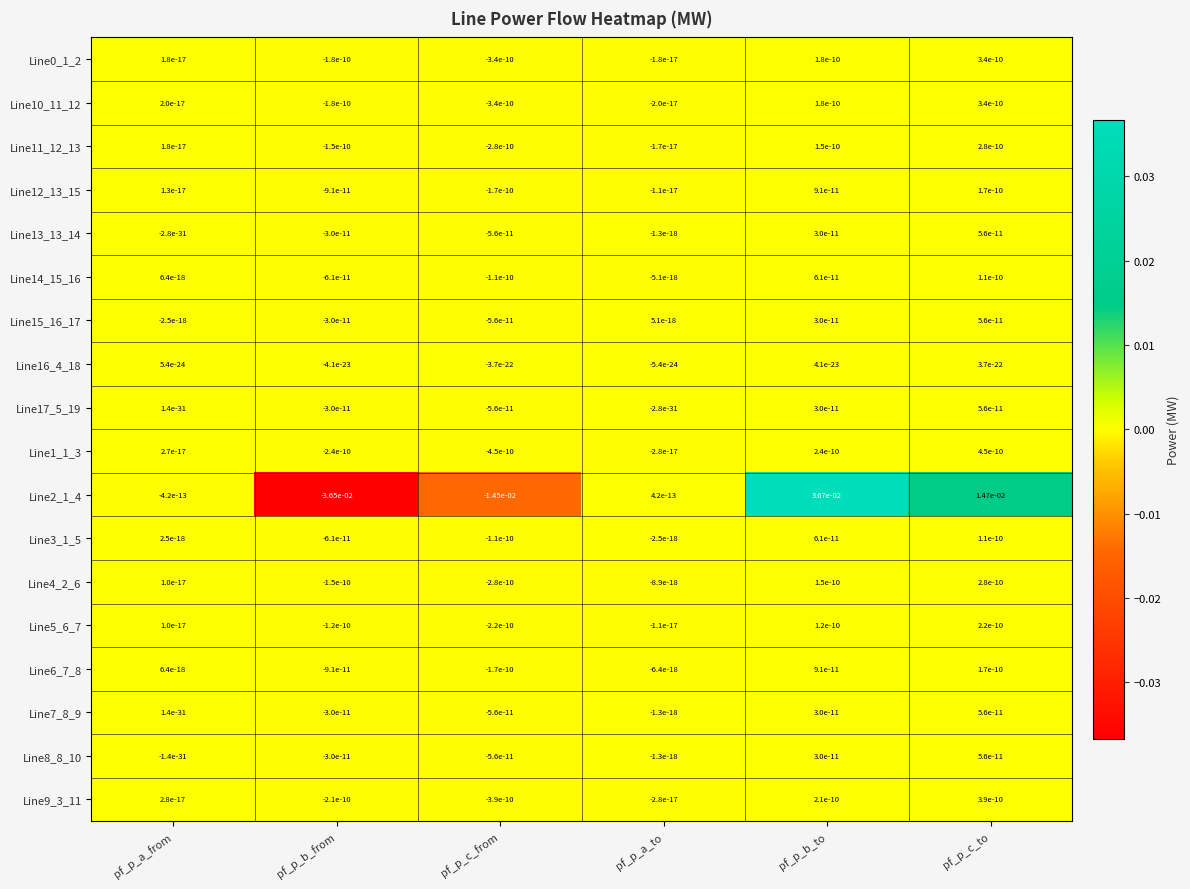

Between pf_p_a_to and pf_p_c_to, which series saw the biggest shift?

Line2_1_4